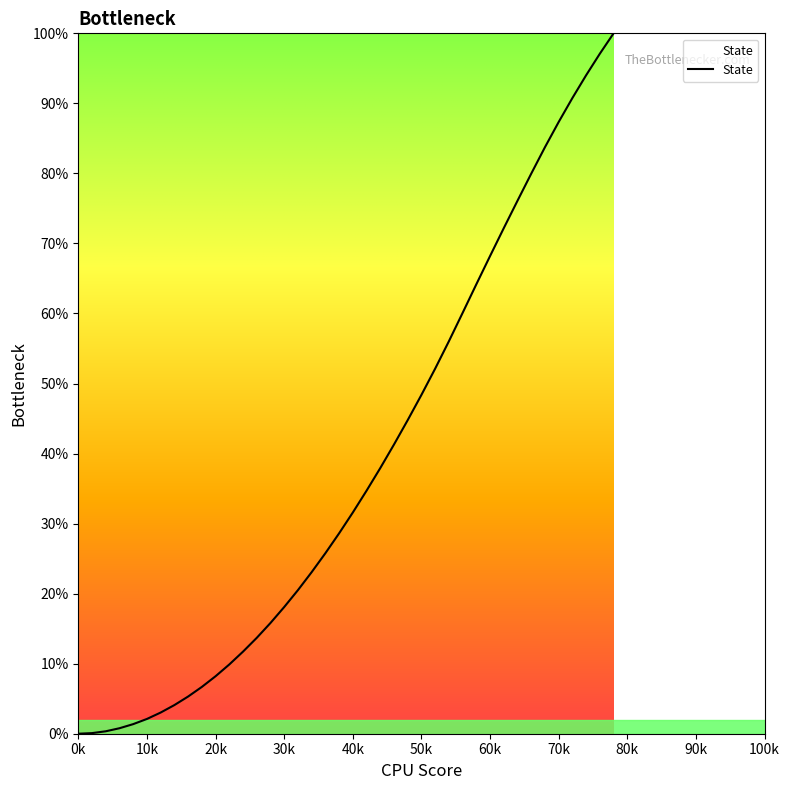

What is the maximum value shown in the chart?

1.0